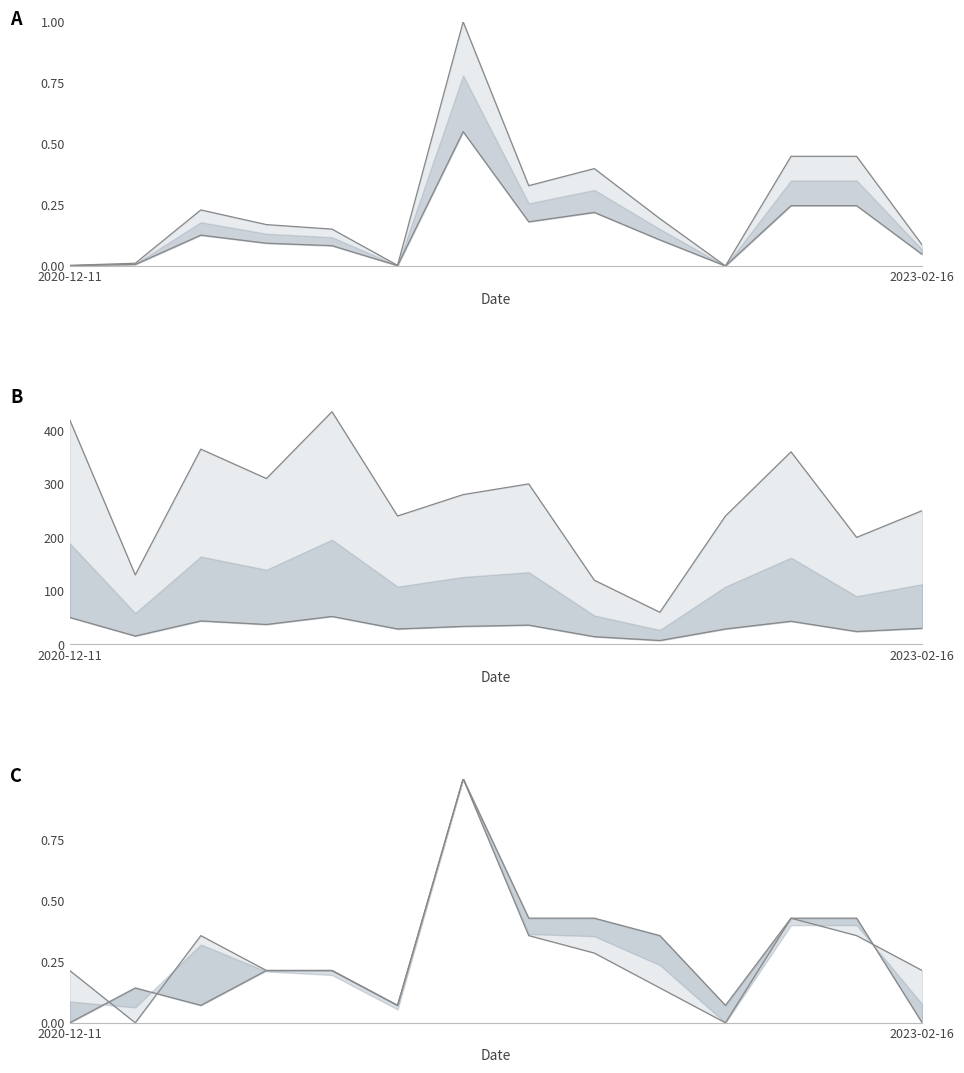

Which category has the lowest value in the Precio $/Kg lower line series?

10